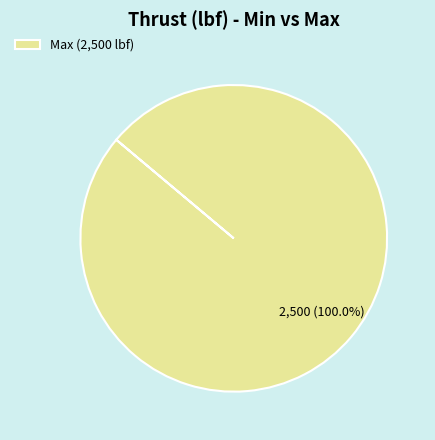

Rank the categories by value from lowest to highest.

Max (2,500 lbf)